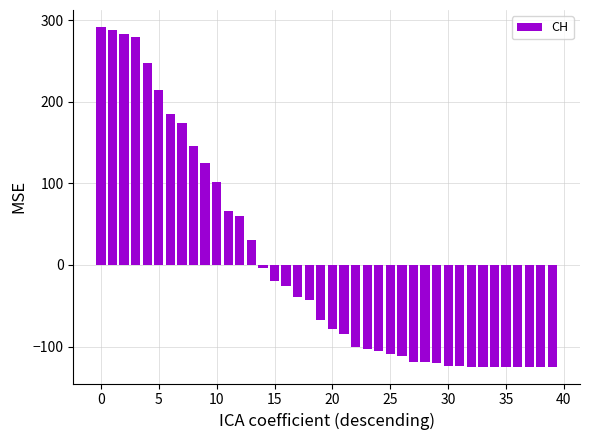

What is the difference between the maximum and second lowest values?

416.0